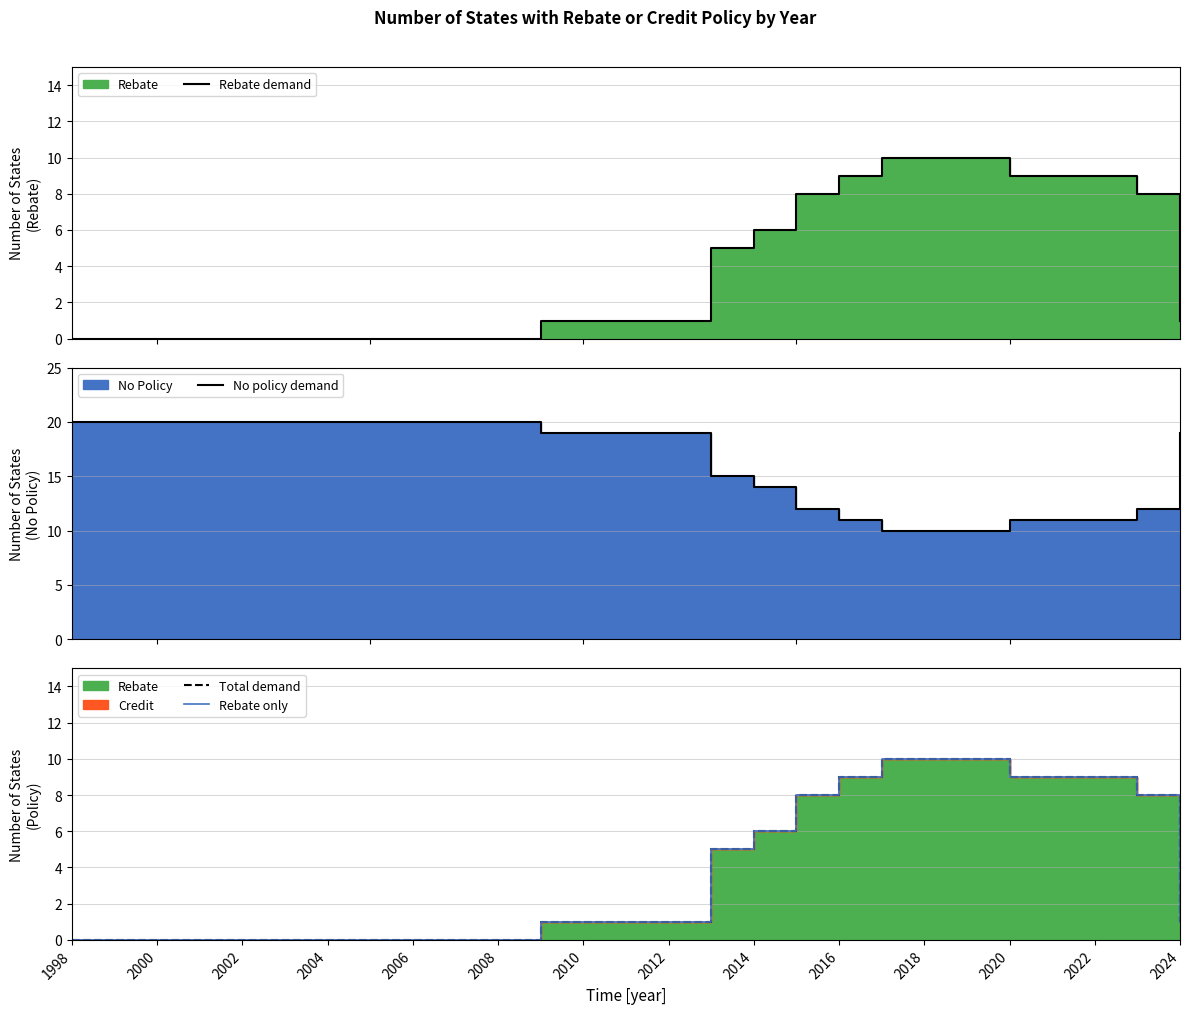

How many values in the Rebate demand series exceed 1?

11